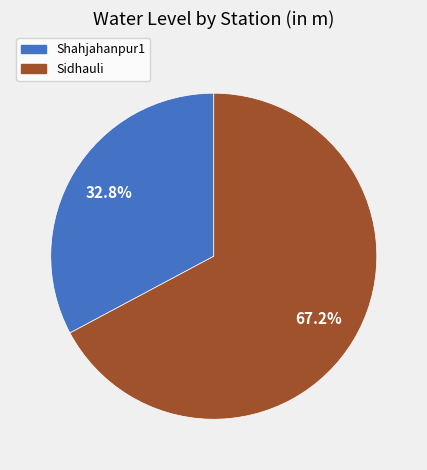

Does Sidhauli represent more than half of the total?

Yes